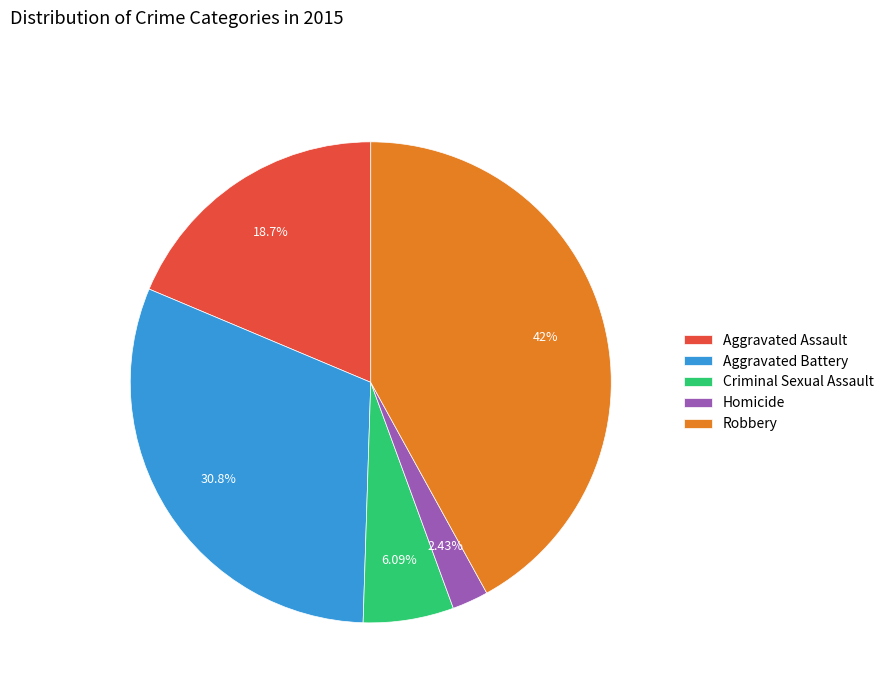

To the nearest percent, what is the difference between the largest and smallest slice percentages?

40%